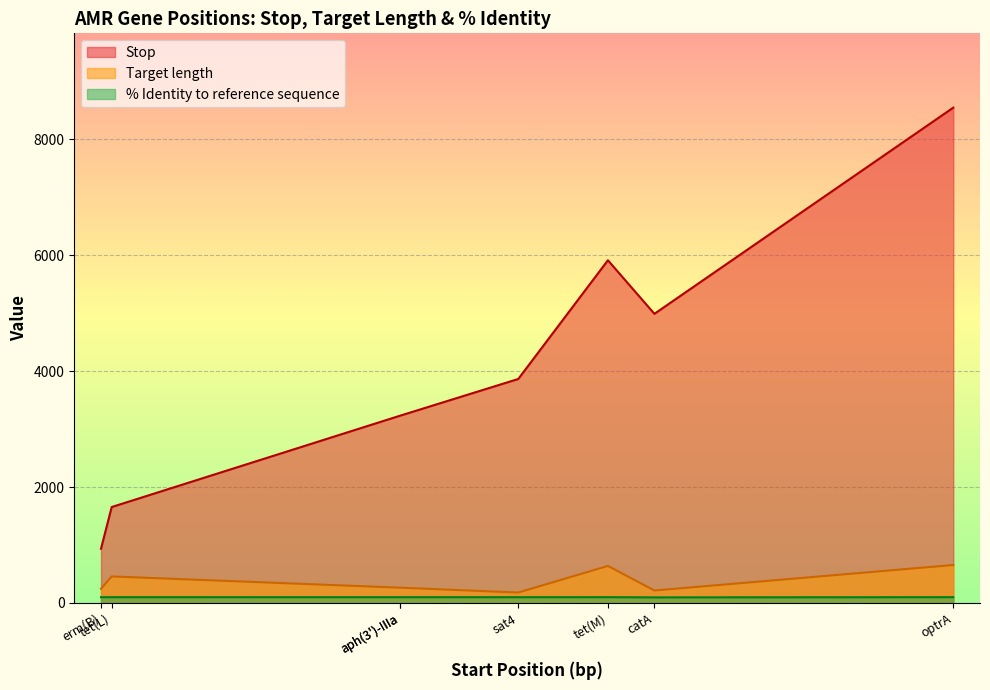

What is the greatest value displayed?

8545.0